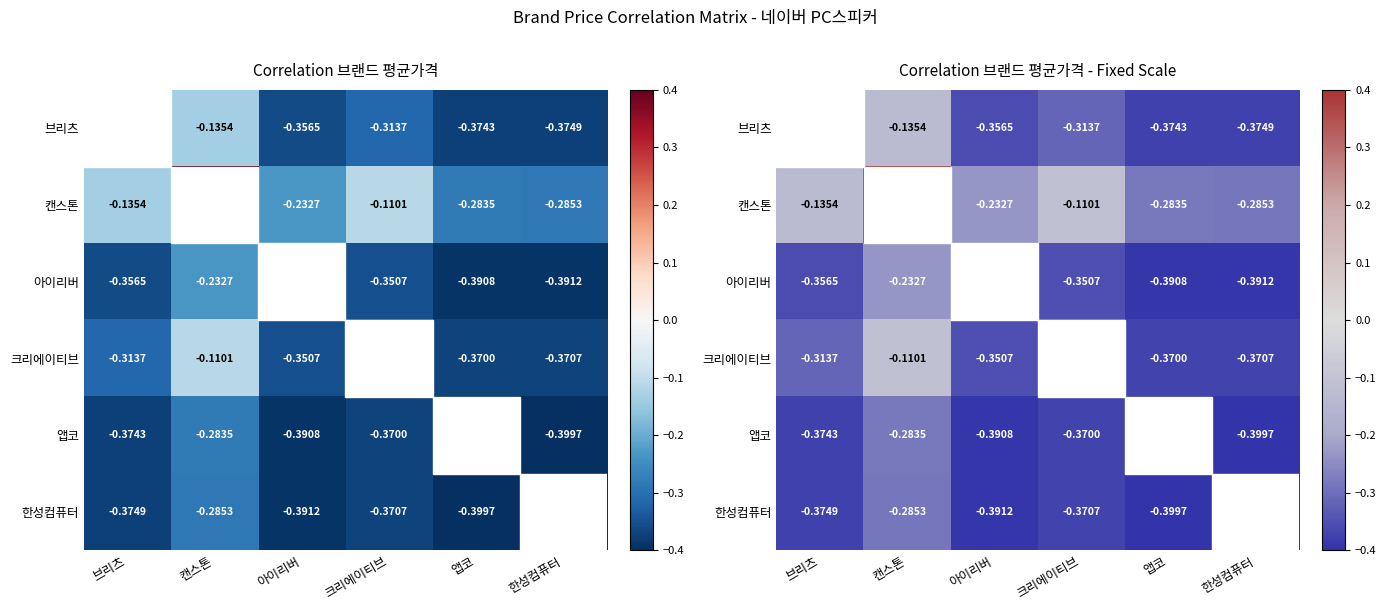

At which label does 브리츠 reach its peak?

캔스톤